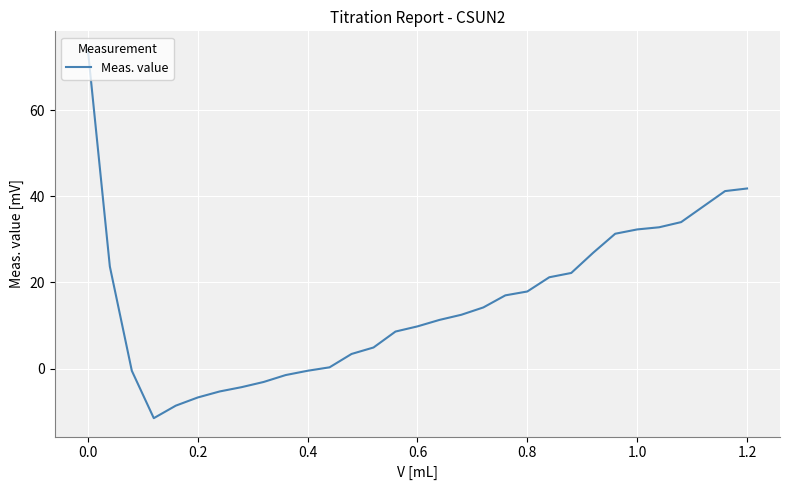

Is this an area chart (filled region under the line)?

No